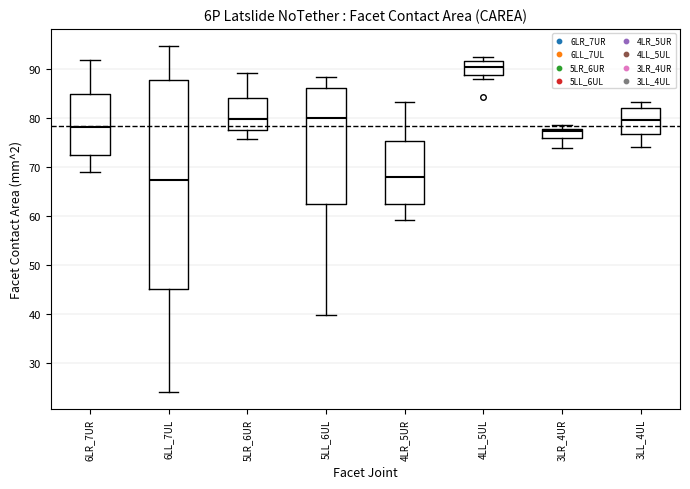

Which box is the tallest, from its lower edge to its upper edge?

6LL_7UL